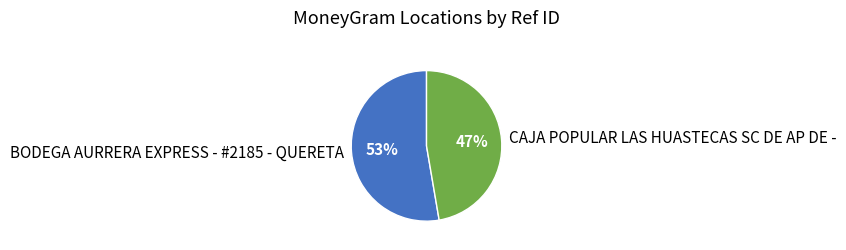

Do CAJA POPULAR LAS HUASTECAS SC DE AP DE - and BODEGA AURRERA EXPRESS - #2185 - QUERETA together represent more than half of the pie?

Yes